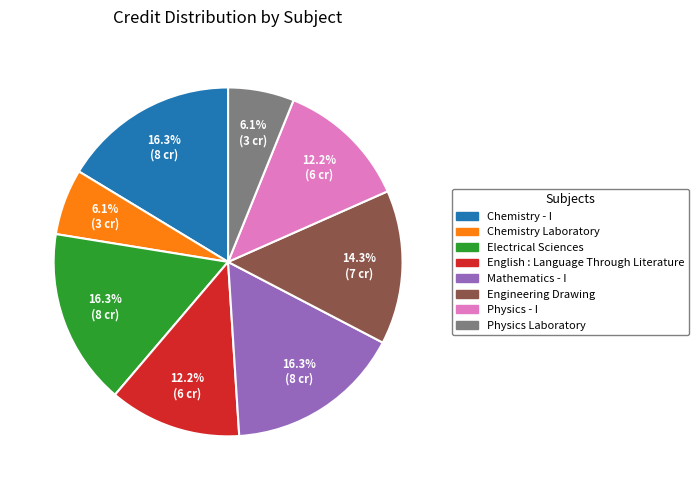

Is the sum of Engineering Drawing and Chemistry - I greater than half?

No